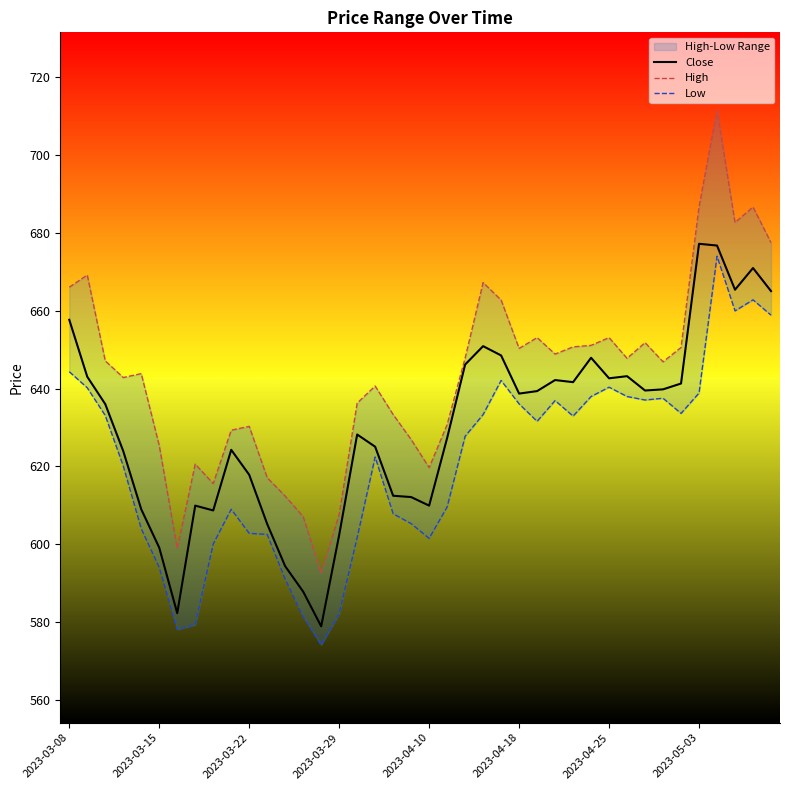

At which label is Low closest to 624?

17